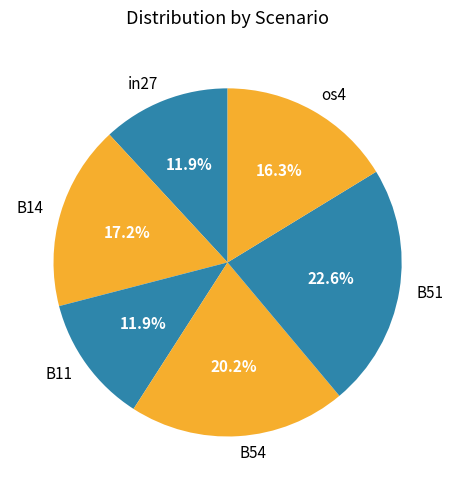

Count the number of slices in the pie.

6